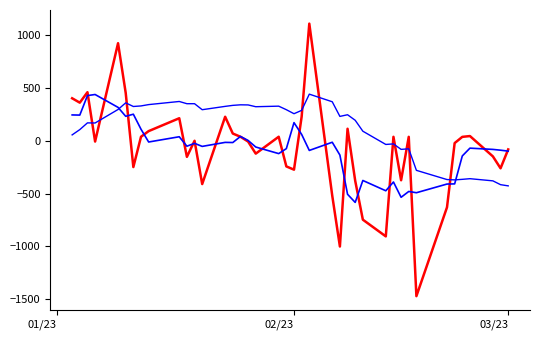

True or false: value_trend has a value of -178.4 at 33.

False